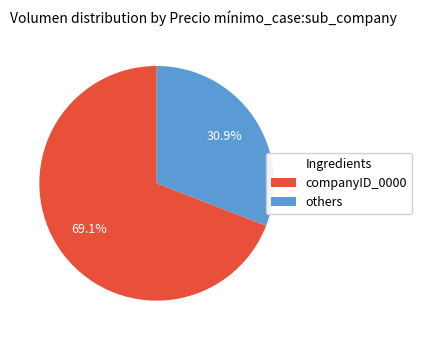

Does any single category account for the majority?

Yes